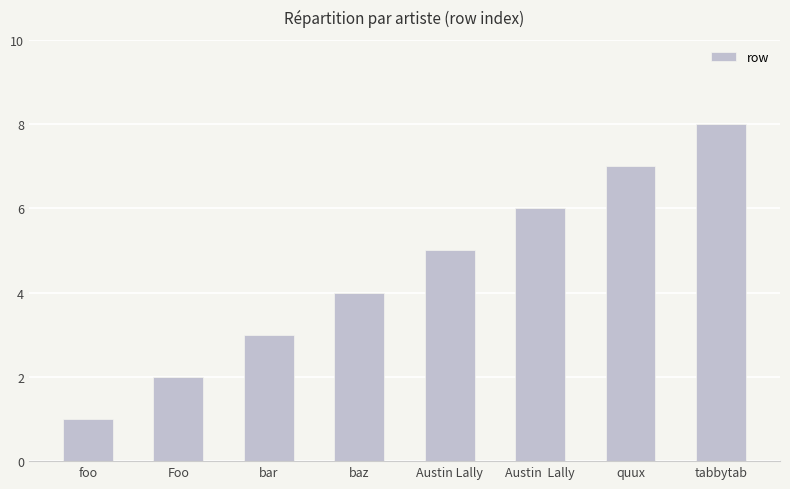

Is it true that the value at Foo is 3?

False